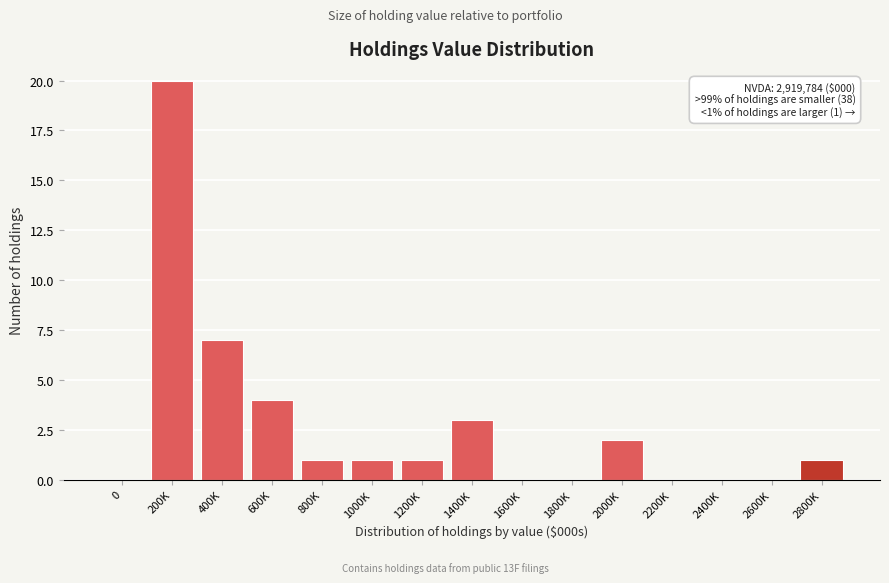

Reading right to left, what are all the values shown in this chart?

2800K=1	2600K=0	2400K=0	2200K=0	2000K=2	1800K=0	1600K=0	1400K=3	1200K=1	1000K=1	800K=1	600K=4	400K=7	200K=20	0=0